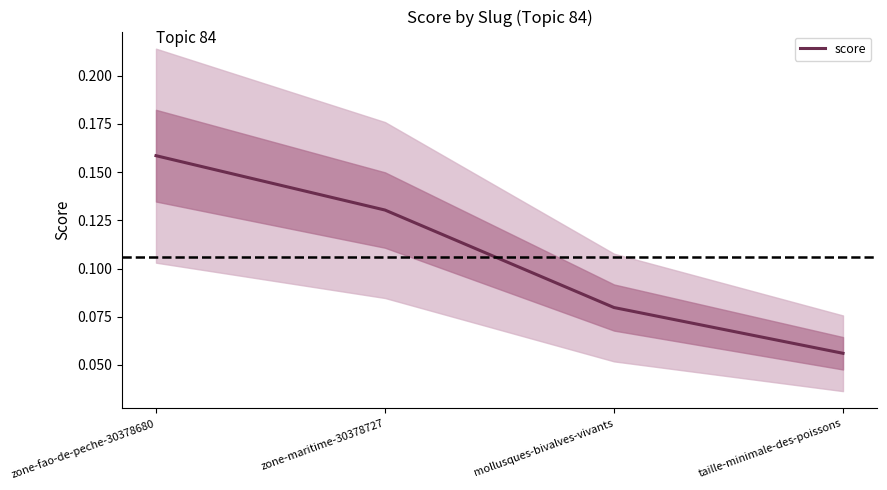

At which label is the value closest to 0?

taille-minimale-des-poissons